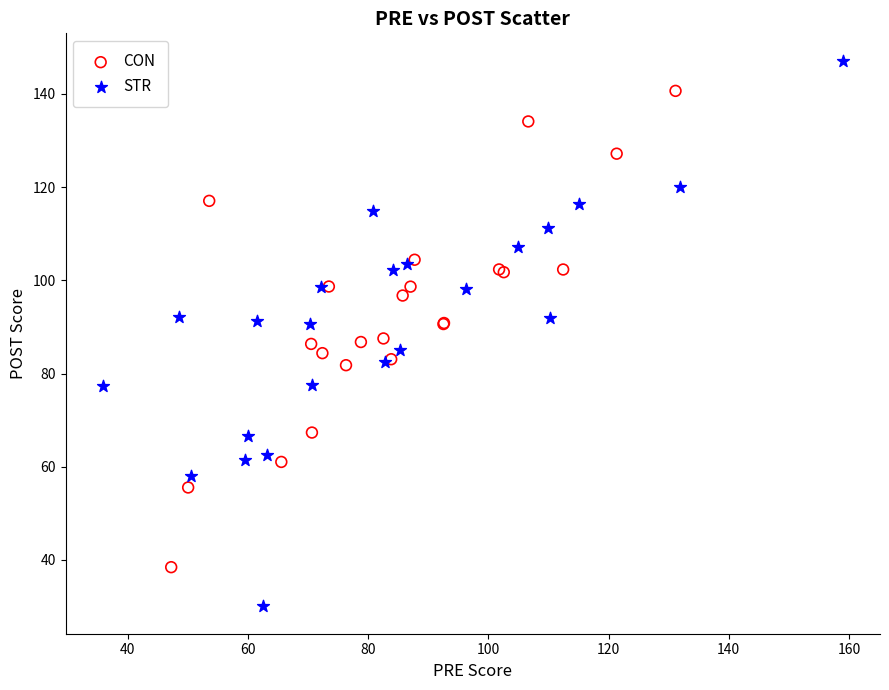

Which series reaches the maximum Y coordinate?

STR